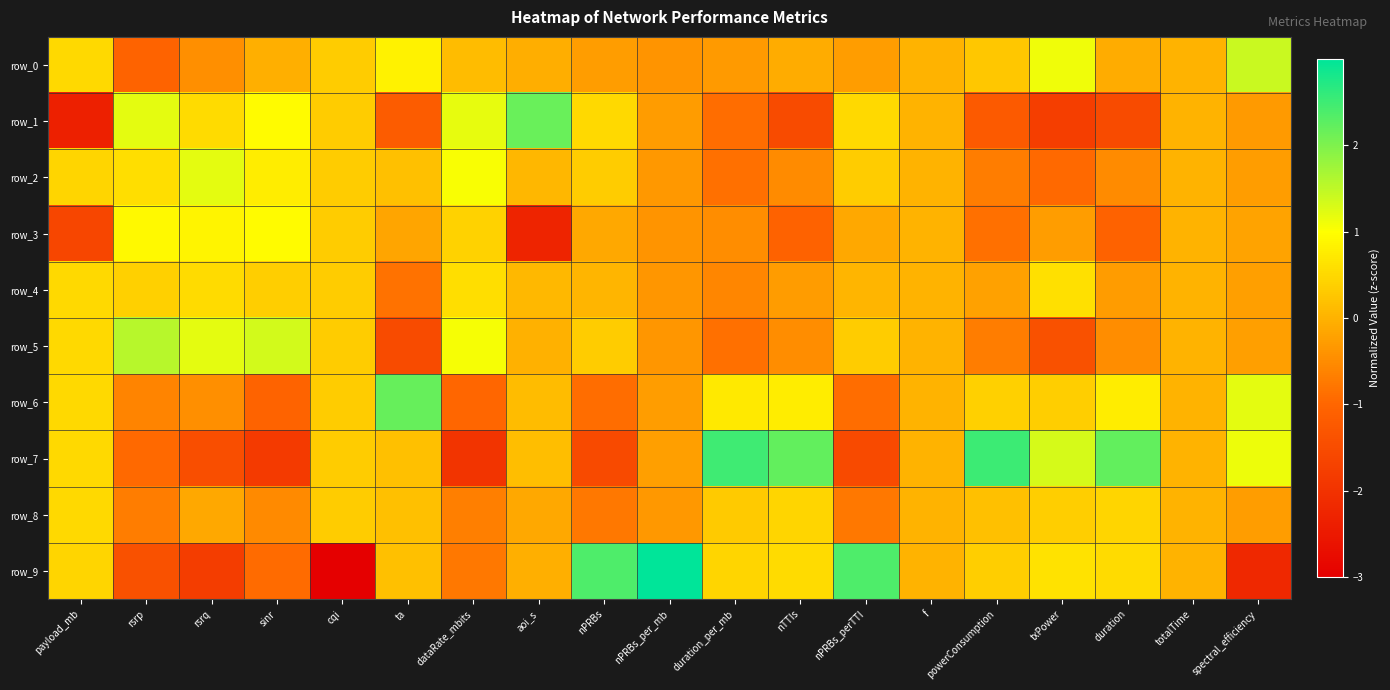

At how many categories does at least one series exceed -2?

19